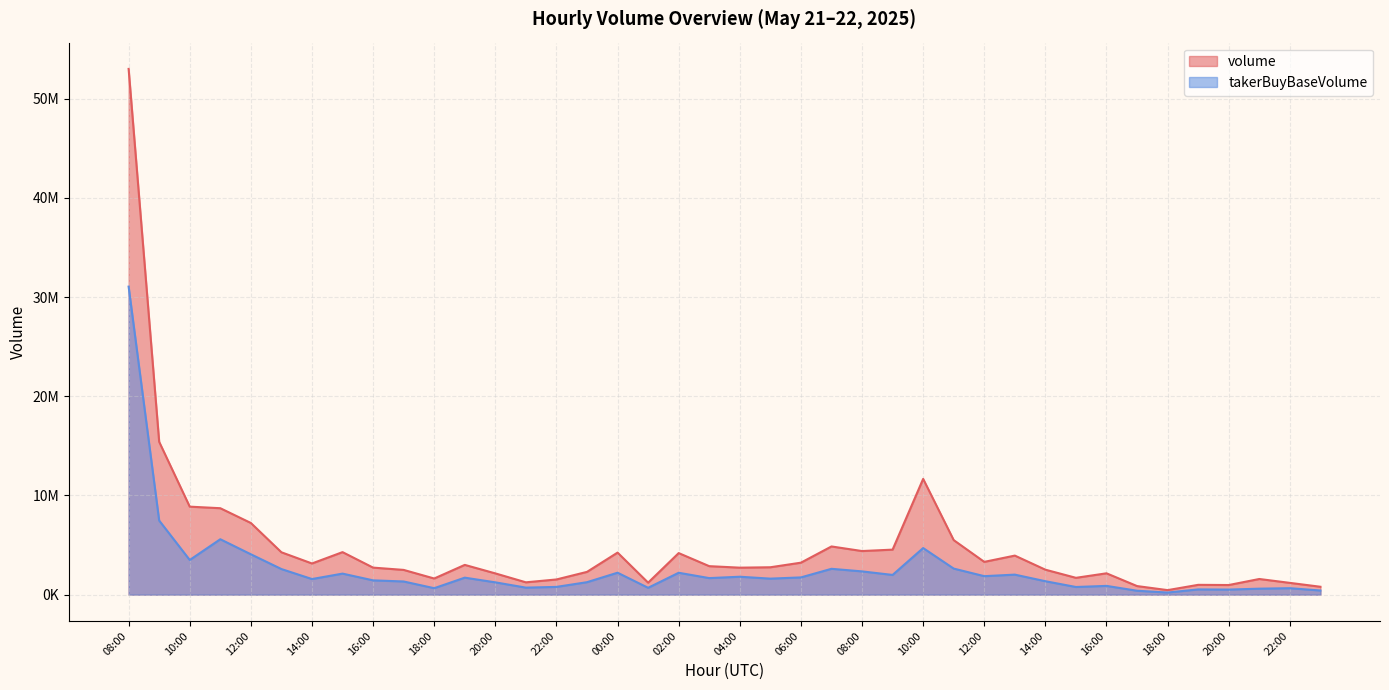

List the series in order of their peak value, lowest first.

takerBuyBaseVolume, volume